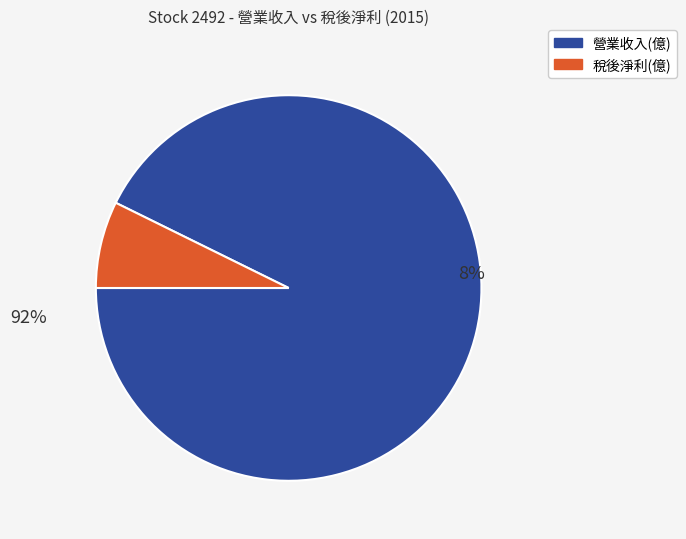

Which category has the smallest portion of the pie?

稅後淨利(億)